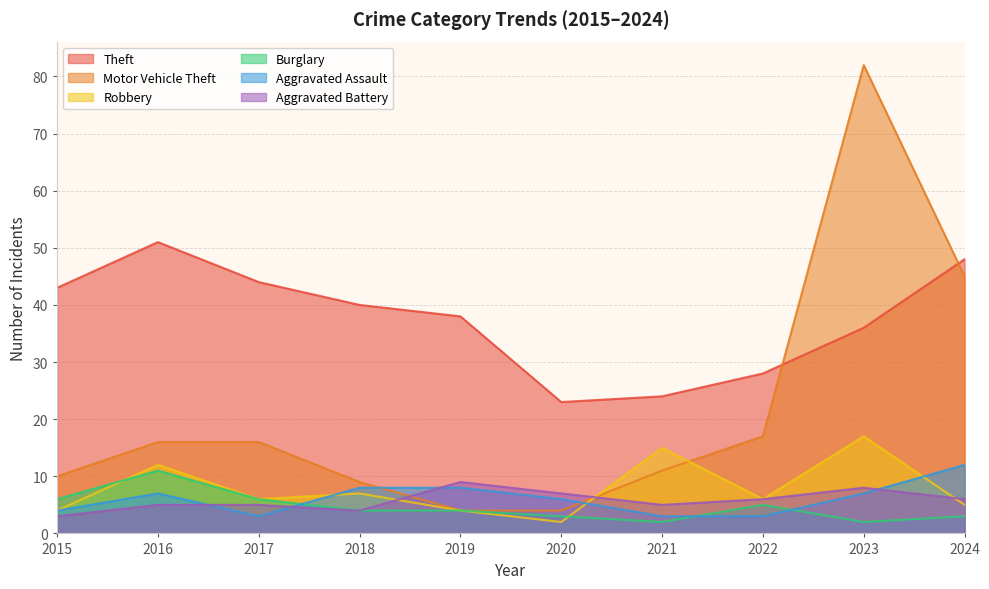

Reading right to left, what are all the values shown in this chart?

Theft: 2024=48	2023=36	2022=28	2021=24	2020=23	2019=38	2018=40	2017=44	2016=51	2015=43
Motor Vehicle Theft: 2024=45	2023=82	2022=17	2021=11	2020=4	2019=4	2018=9	2017=16	2016=16	2015=10
Robbery: 2024=5	2023=17	2022=6	2021=15	2020=2	2019=4	2018=7	2017=6	2016=12	2015=4
Burglary: 2024=3	2023=2	2022=5	2021=2	2020=3	2019=4	2018=4	2017=6	2016=11	2015=6
Aggravated Assault: 2024=12	2023=7	2022=3	2021=3	2020=6	2019=8	2018=8	2017=3	2016=7	2015=4
Aggravated Battery: 2024=6	2023=8	2022=6	2021=5	2020=7	2019=9	2018=4	2017=5	2016=5	2015=3